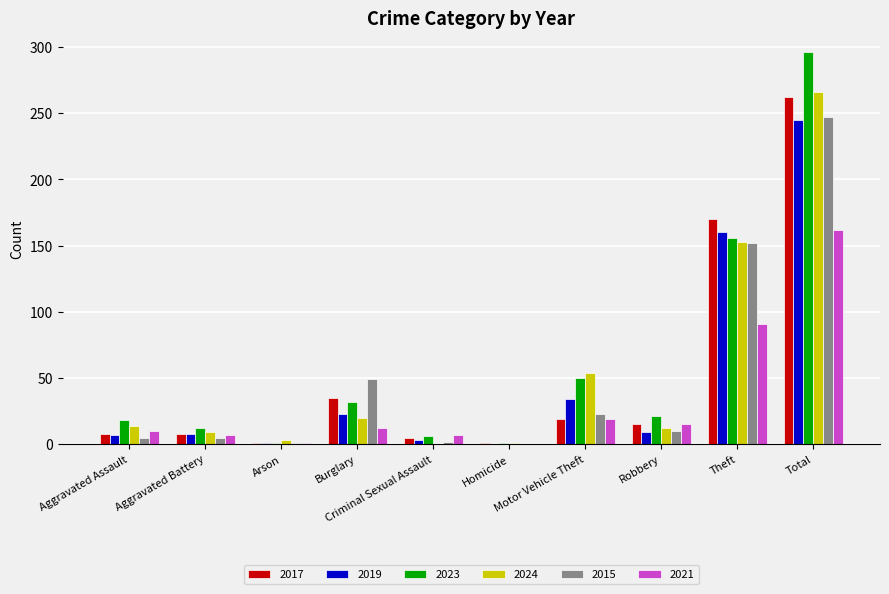

What is the highest value of the 2017 series?

262